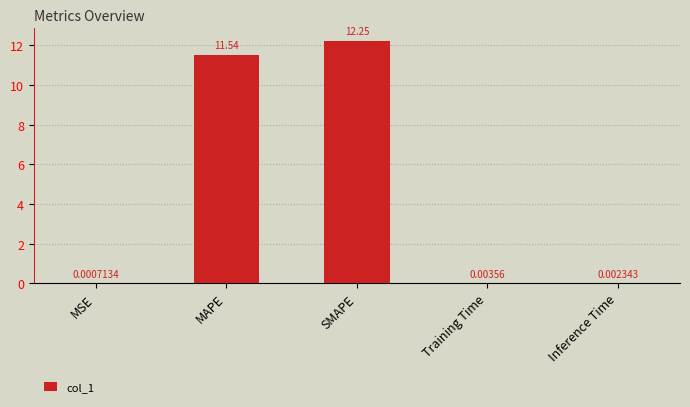

Approximately how many times larger is the value at MAPE compared to SMAPE?

0.9